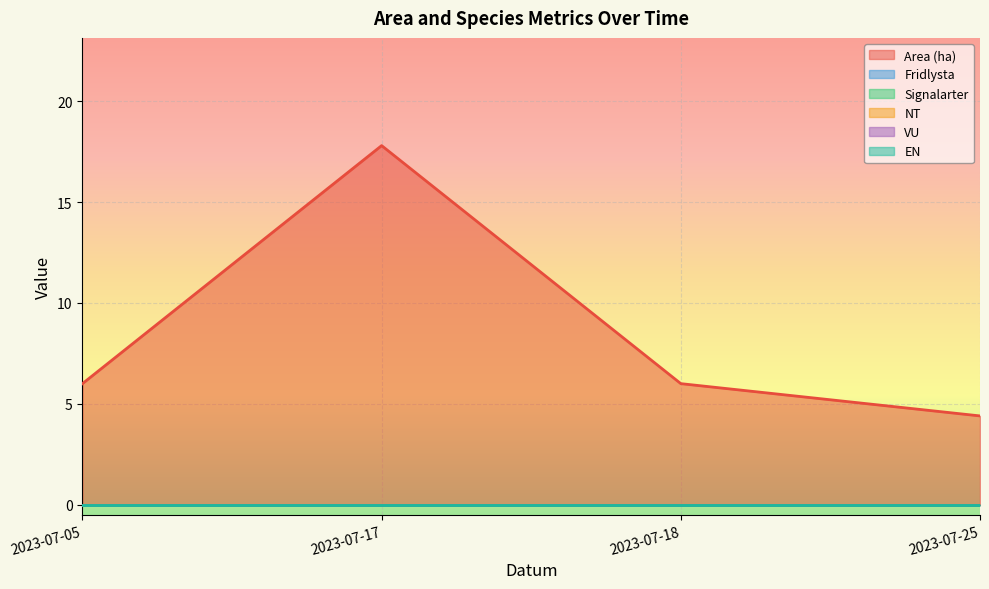

Reading left to right, what are all the values shown in this chart?

Area (ha): 2023-07-05=6.0	2023-07-17=17.8	2023-07-18=6.0	2023-07-25=4.4
Fridlysta: 2023-07-05=0.0	2023-07-17=0.0	2023-07-18=0.0	2023-07-25=0.0
Signalarter: 2023-07-05=0.0	2023-07-17=0.0	2023-07-18=0.0	2023-07-25=0.0
NT: 2023-07-05=0.0	2023-07-17=0.0	2023-07-18=0.0	2023-07-25=0.0
VU: 2023-07-05=0.0	2023-07-17=0.0	2023-07-18=0.0	2023-07-25=0.0
EN: 2023-07-05=0.0	2023-07-17=0.0	2023-07-18=0.0	2023-07-25=0.0